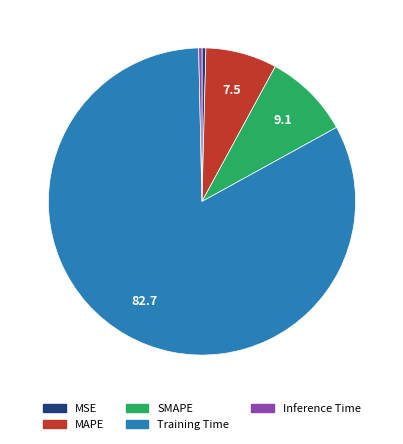

Is the sum of SMAPE and MSE greater than half?

No